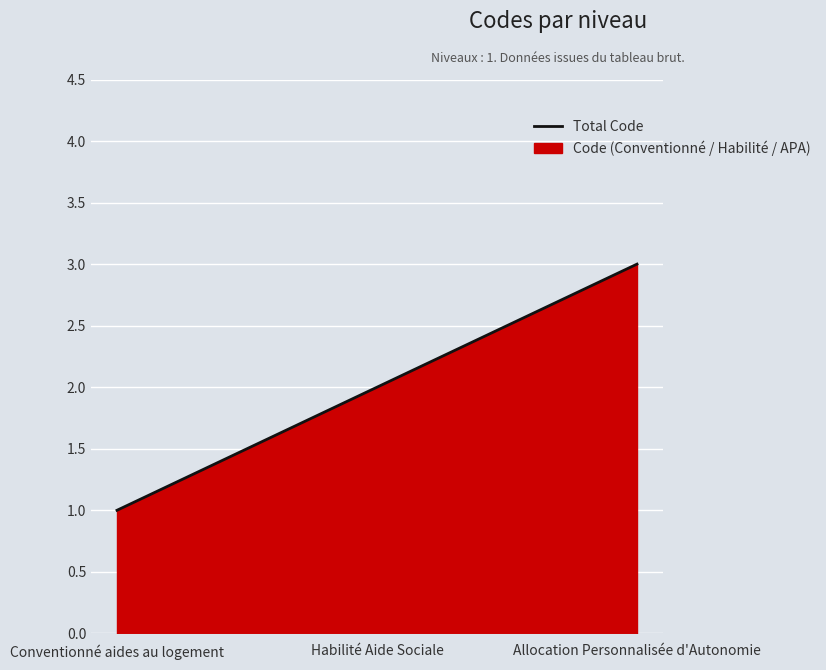

Between Habilité Aide Sociale and Allocation Personnalisée d'Autonomie, which is larger?

Allocation Personnalisée d'Autonomie